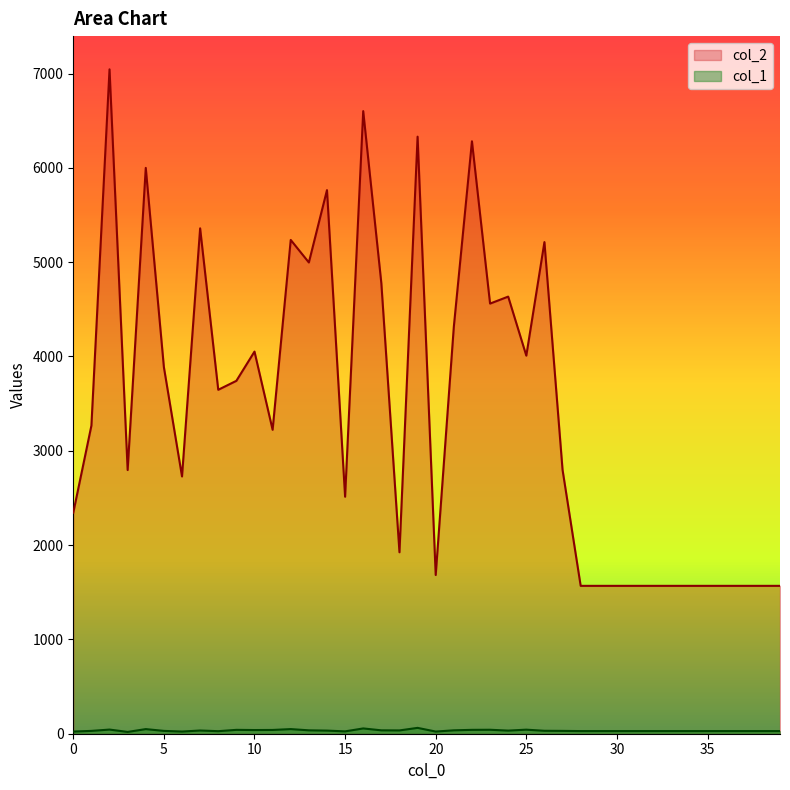

At which category is the sum across all series the highest?

2